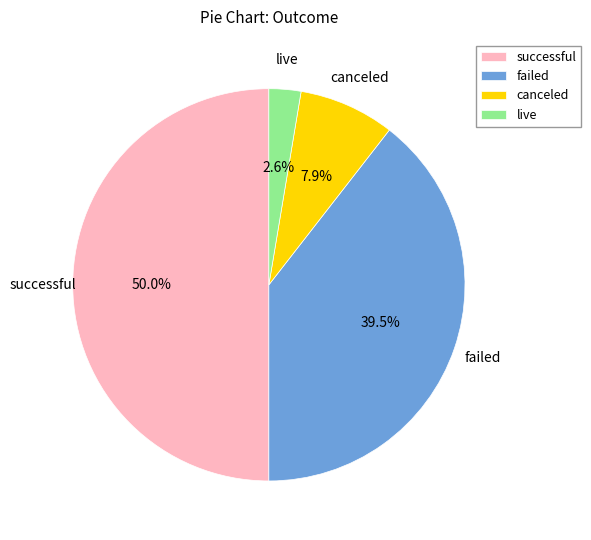

What percentage is NOT represented by canceled?

92.1%